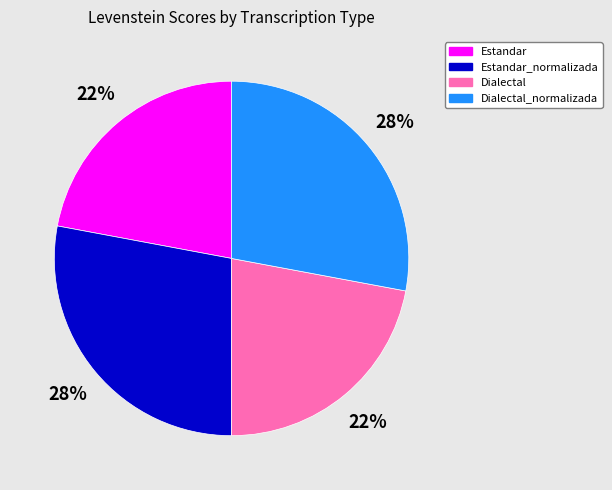

To the nearest percent, what is the average slice percentage?

25%